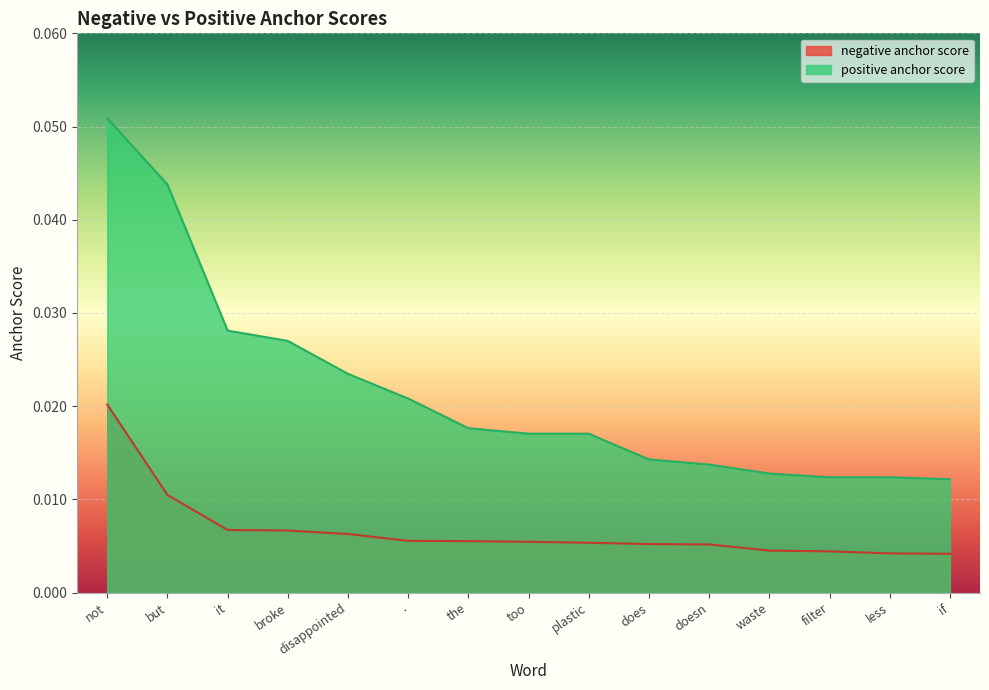

At how many categories does at least one series exceed 0?

15